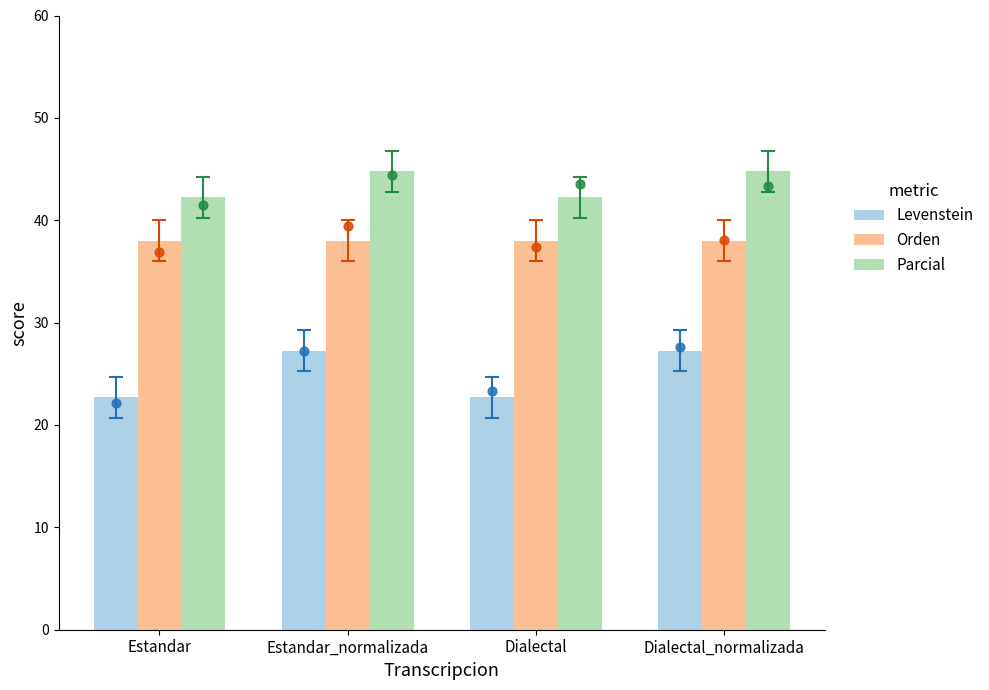

At which category is the sum across all series the highest?

Estandar_normalizada